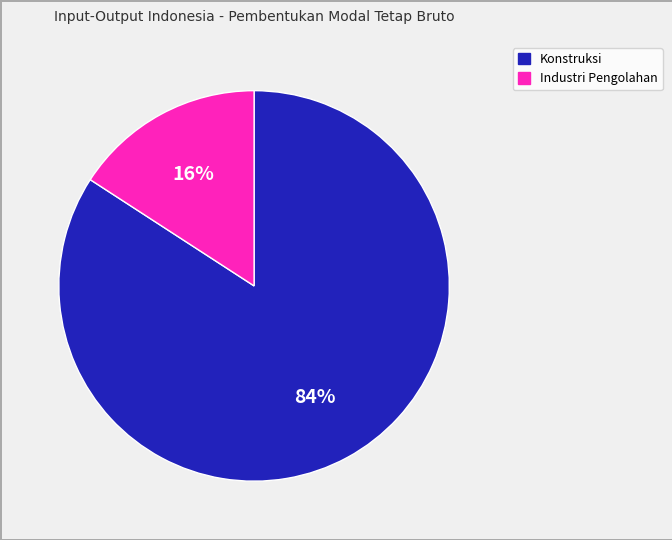

To the nearest percent, what is the difference between the largest and smallest slice percentages?

68%